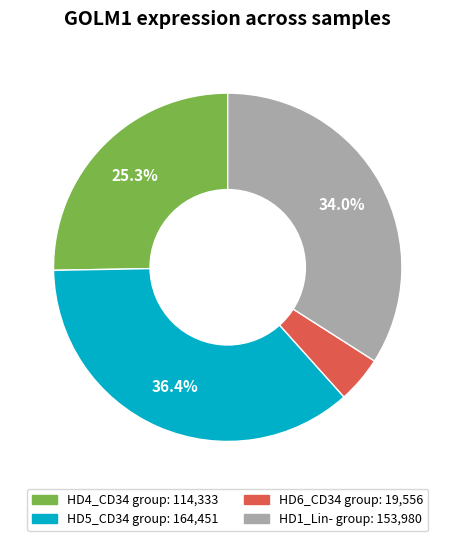

Is there any slice that represents more than half of the pie?

No